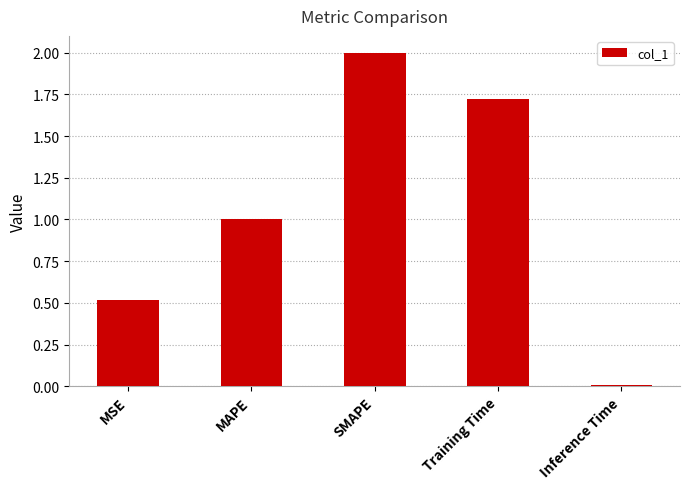

What position from the right is MAPE?

4